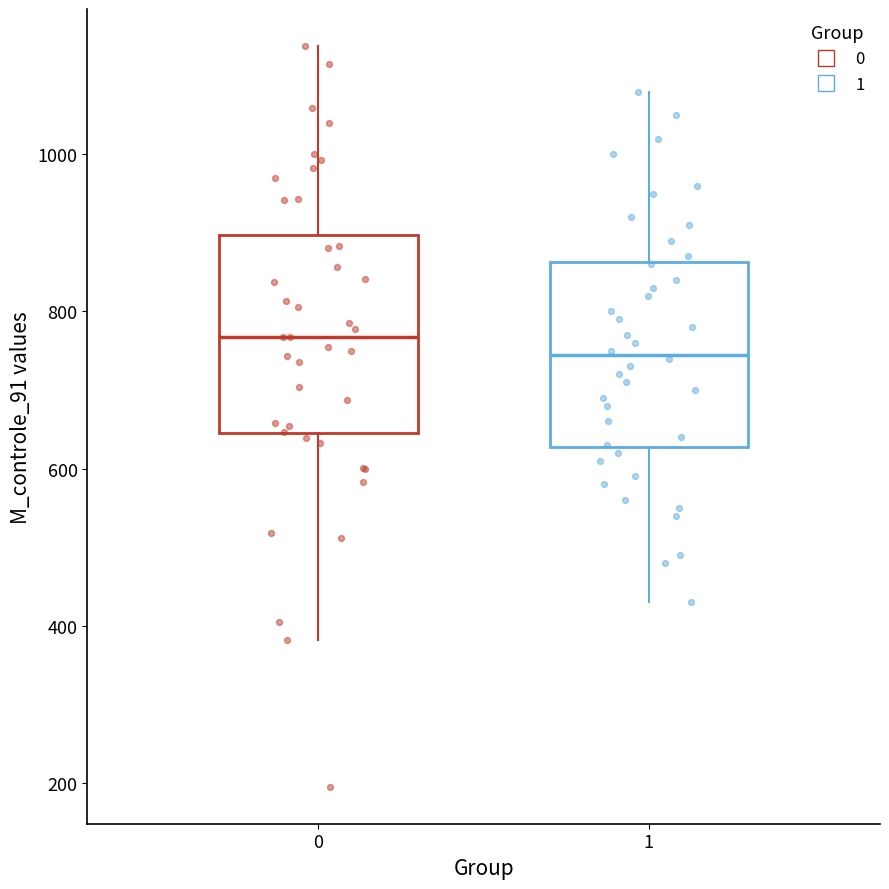

Which box's median line is the highest?

0